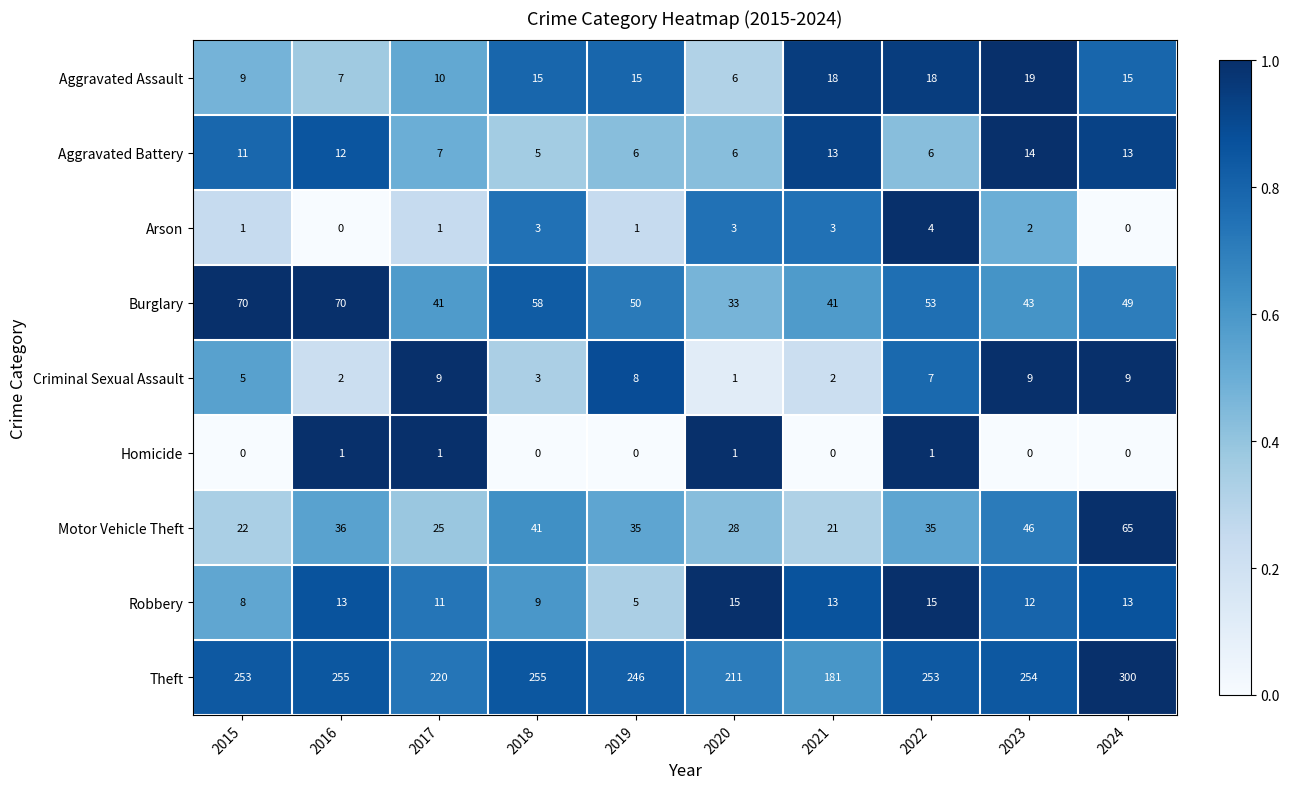

The value of Arson at 2016 is 3. True or false?

False